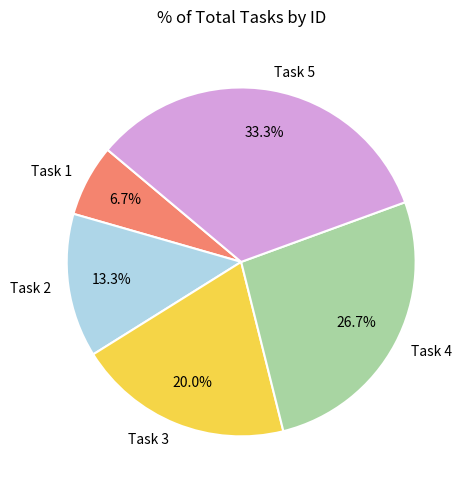

The Task 3 slice represents 20% of the pie. True or false?

True